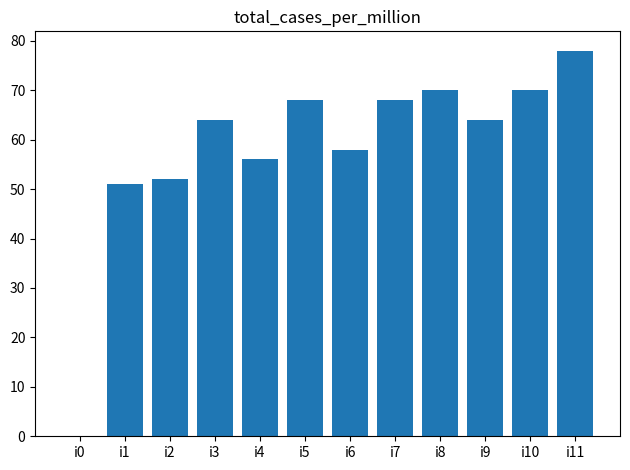

What is the change in value from i6 to i11?

+20